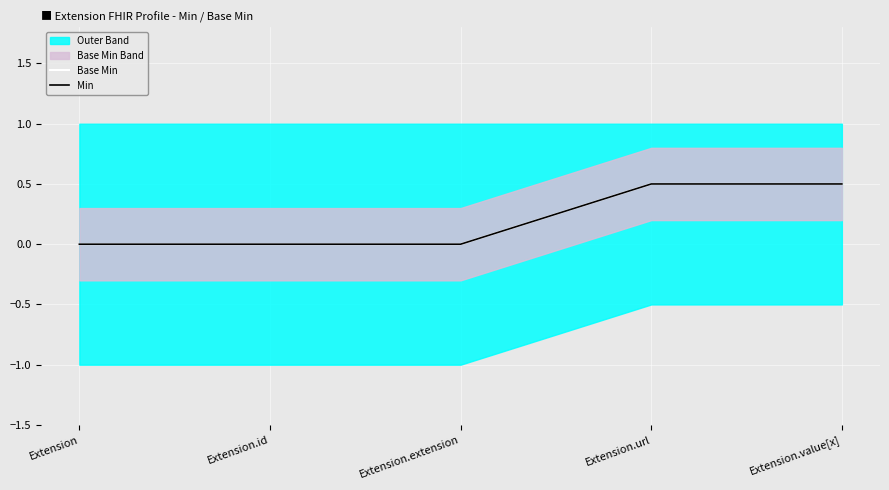

The Min series shows 0.0 at Extension.extension. True or false?

True